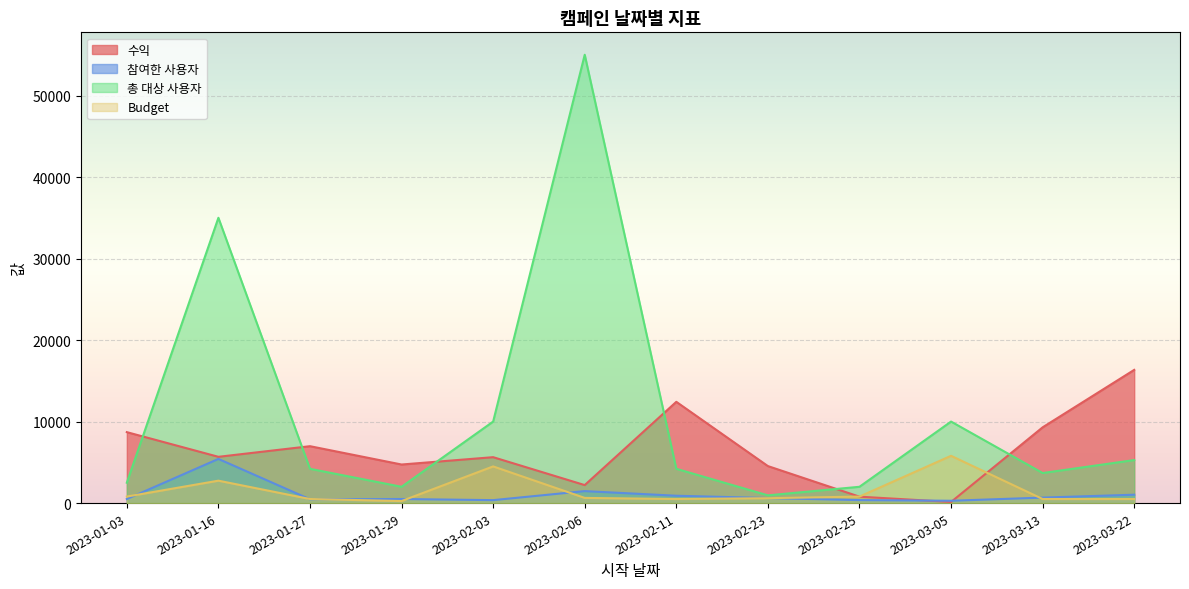

The value of Budget at 2023-02-23 is 600. True or false?

True